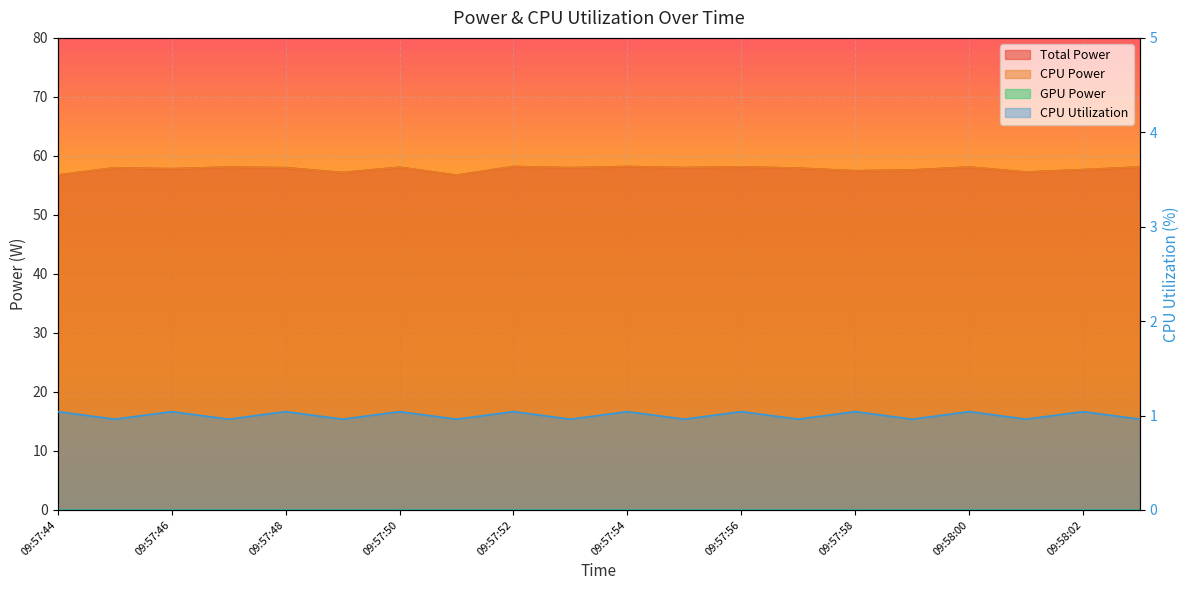

True or false: CPU Power has more than 0 points higher than both neighbors.

True